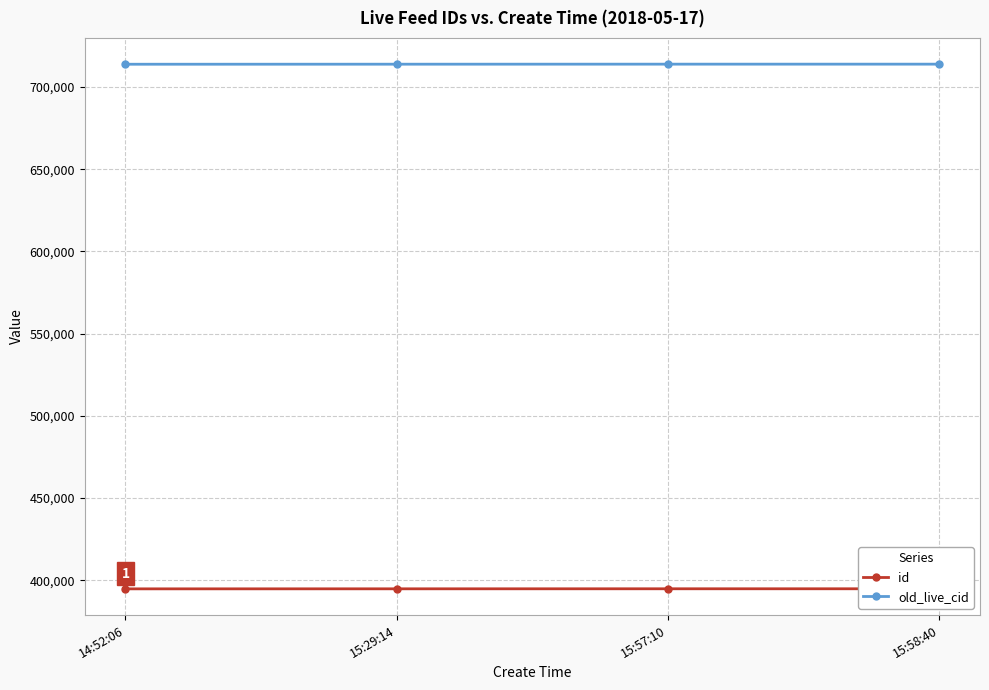

Reading right to left, transcribe all the data shown in this chart.

id: 15:58:40=394833	15:57:10=394831	15:29:14=394810	14:52:06=394785
old_live_cid: 15:58:40=713913	15:57:10=713911	15:29:14=713890	14:52:06=713864